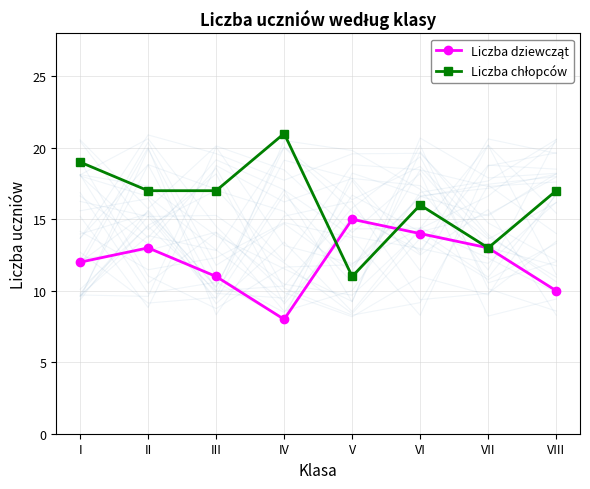

Rank the series by their average value, from lowest to highest.

Liczba dziewcząt, Liczba chłopców